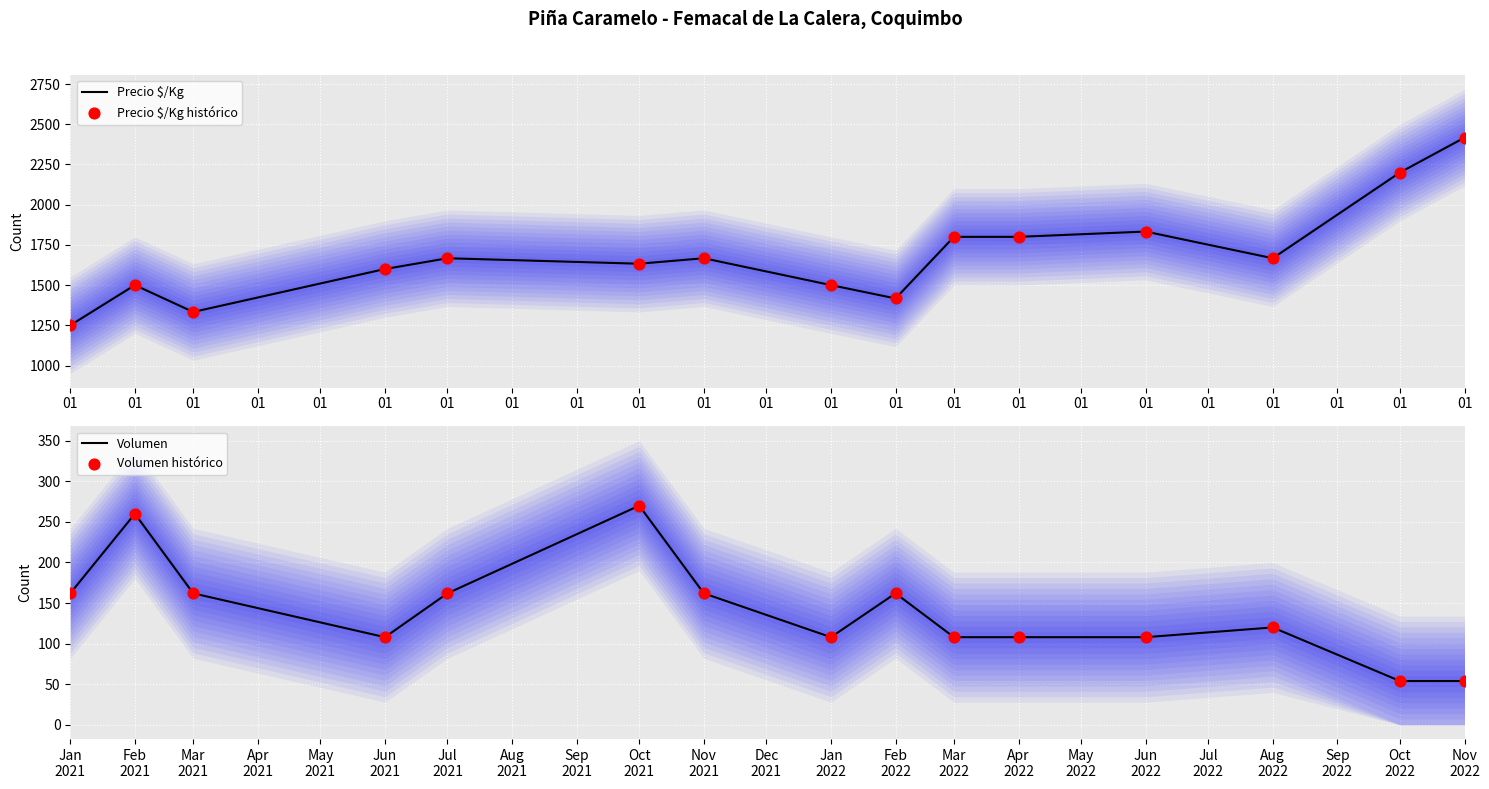

What are all the series names shown in the legend?

Precio $/Kg, Precio $/Kg histórico, Volumen, Volumen histórico